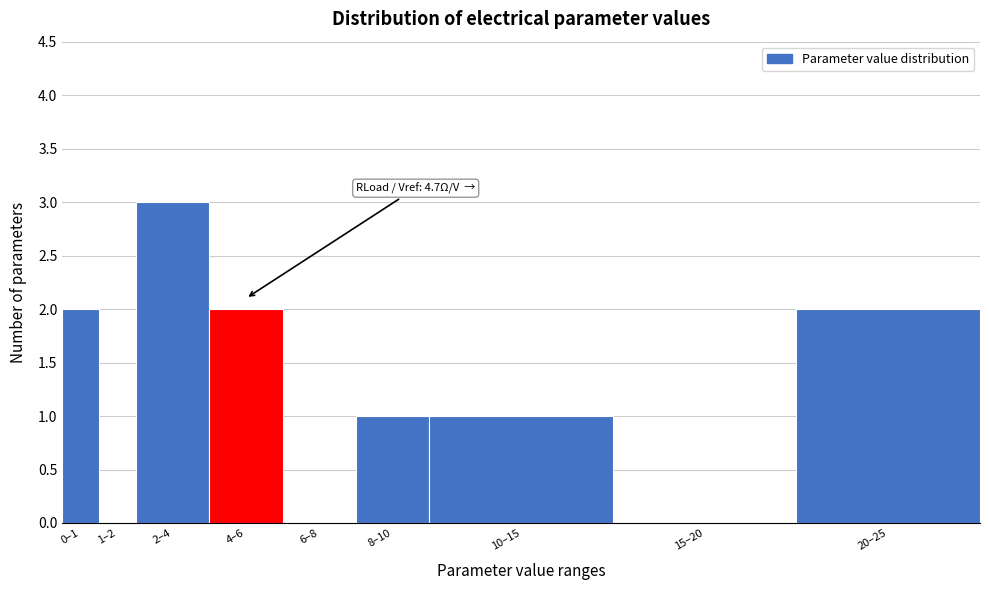

Reading left to right, what are all the values shown in this chart?

0–1=2	1–2=0	2–4=3	4–6=2	6–8=0	8–10=1	10–15=1	15–20=0	20–25=2